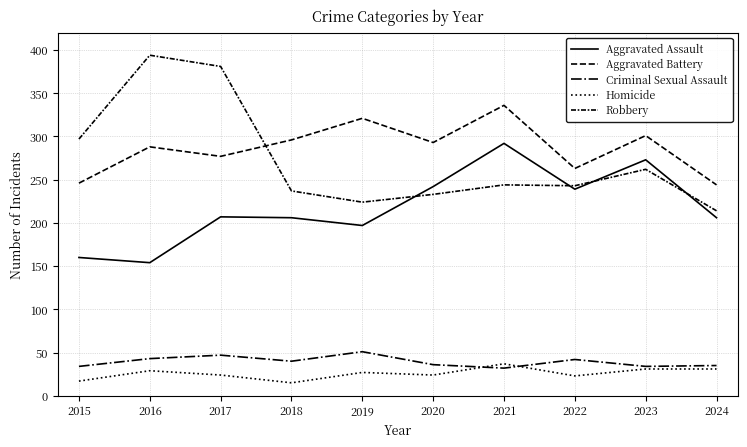

Which series has the largest range (max minus min)?

Robbery